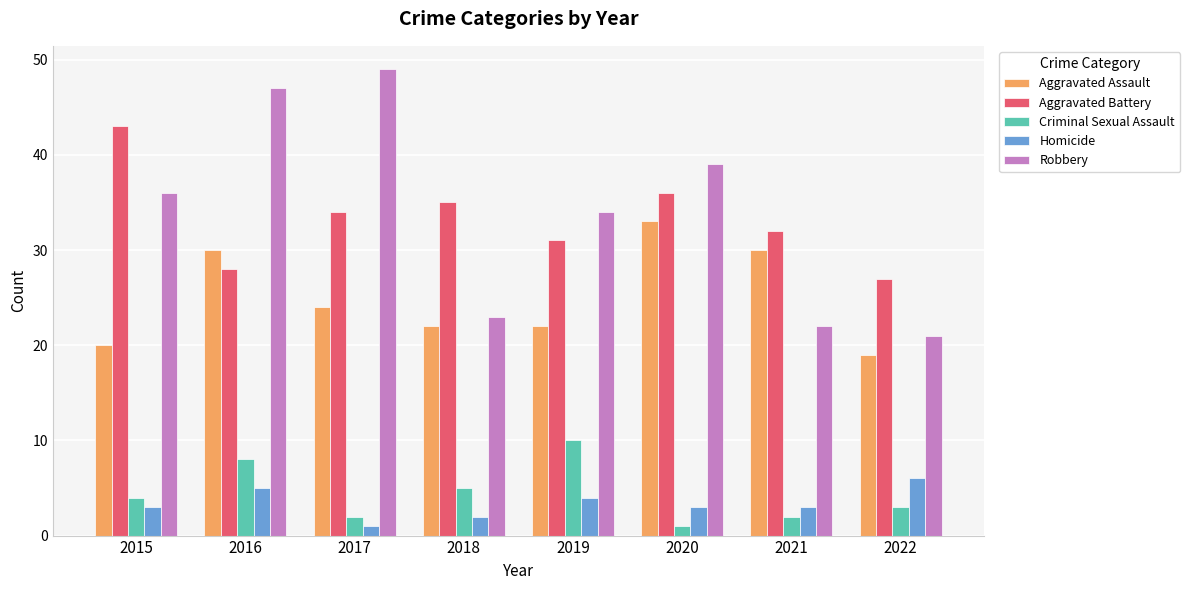

What are all the series names shown in the legend?

Aggravated Assault, Aggravated Battery, Criminal Sexual Assault, Homicide, Robbery